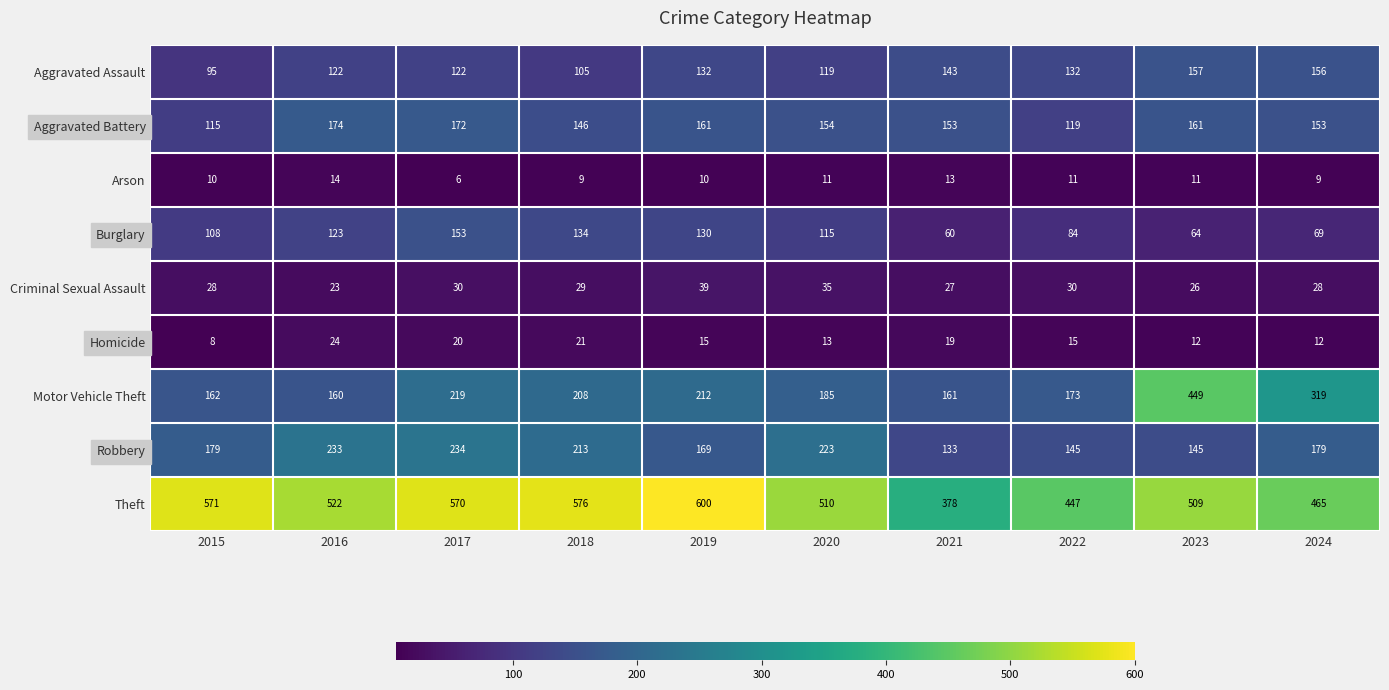

The value of Robbery at 2023 is 145. True or false?

True